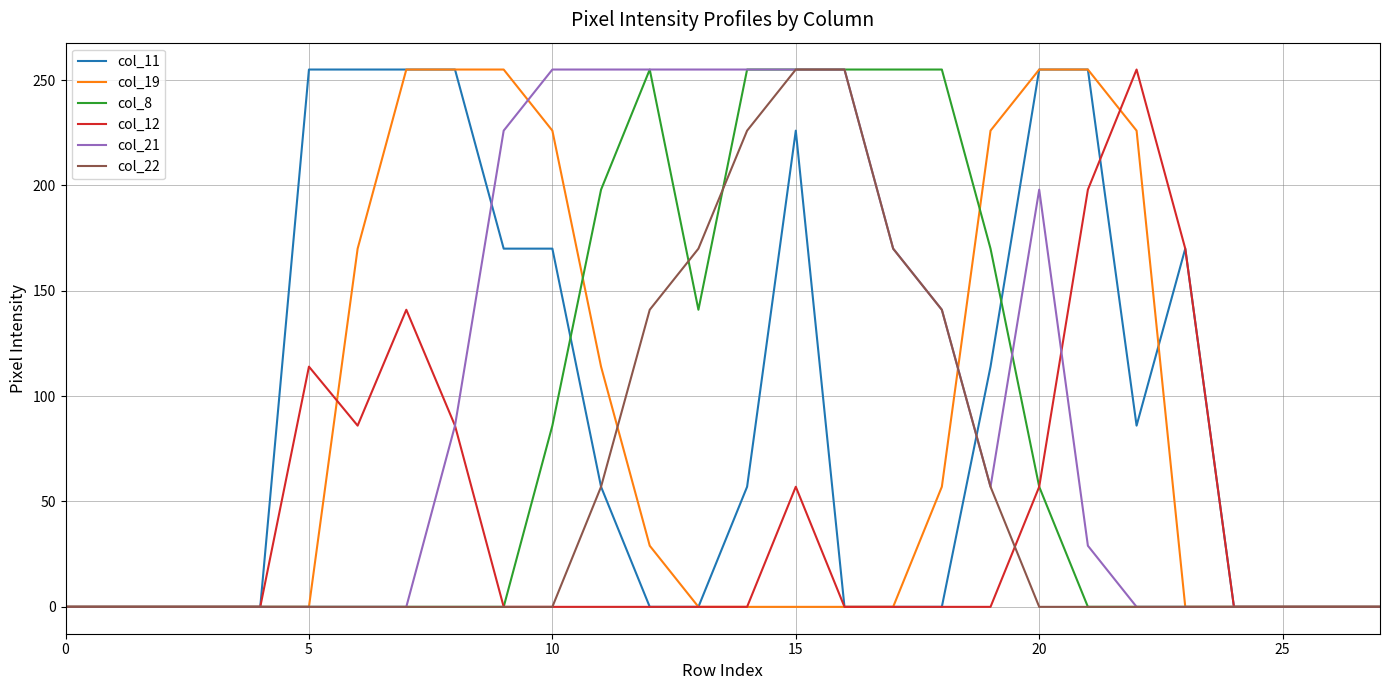

What is the maximum value shown in the chart?

255